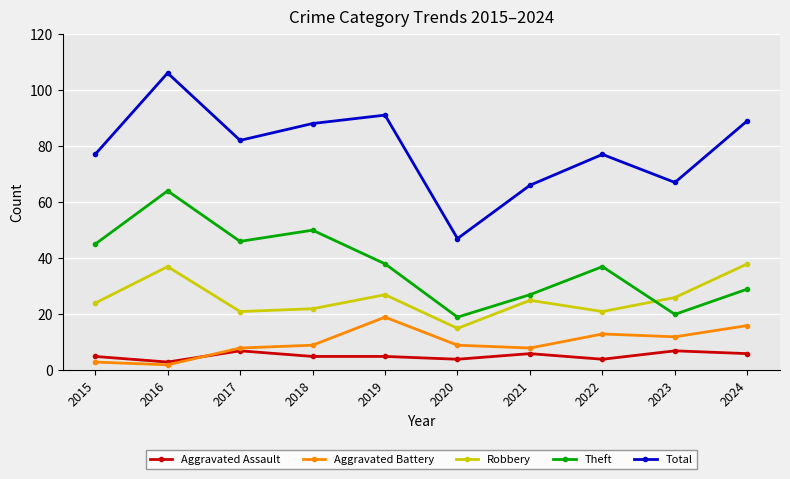

True or false: Aggravated Assault and Total intersect in this chart.

False